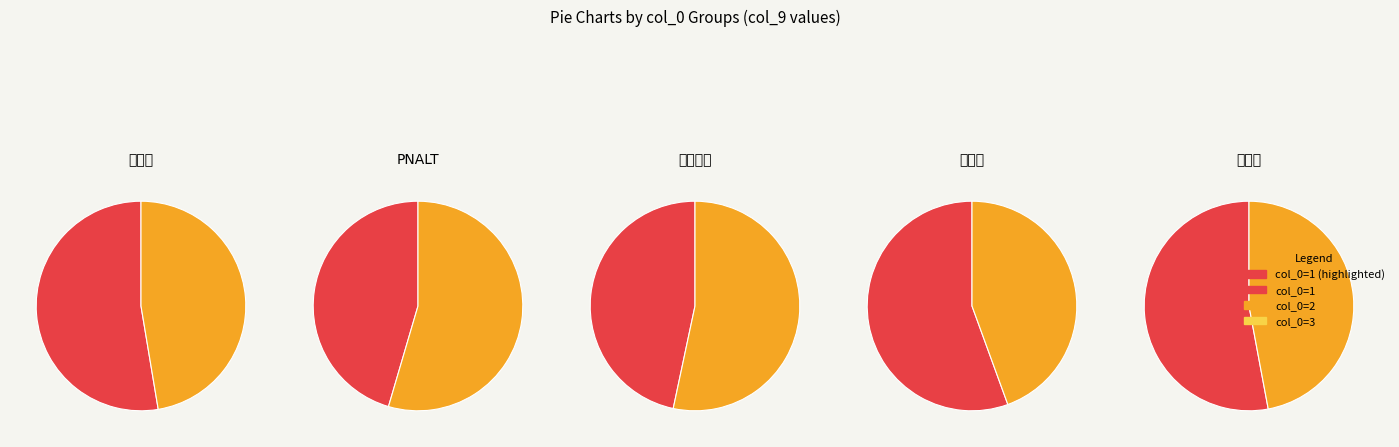

Does 6 represent more than half of the total?

No